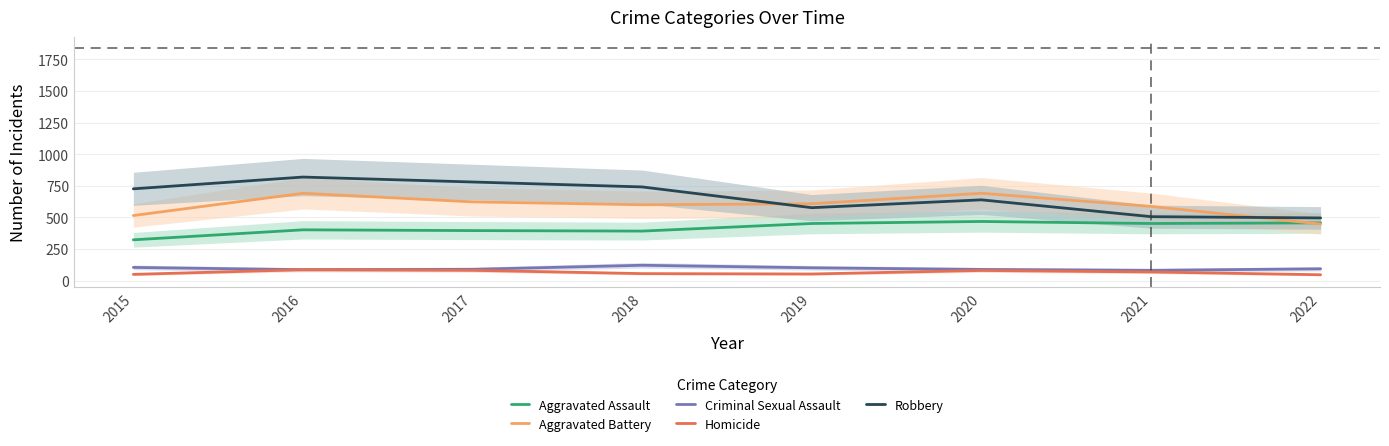

Where is the first local maximum for Aggravated Battery?

2016